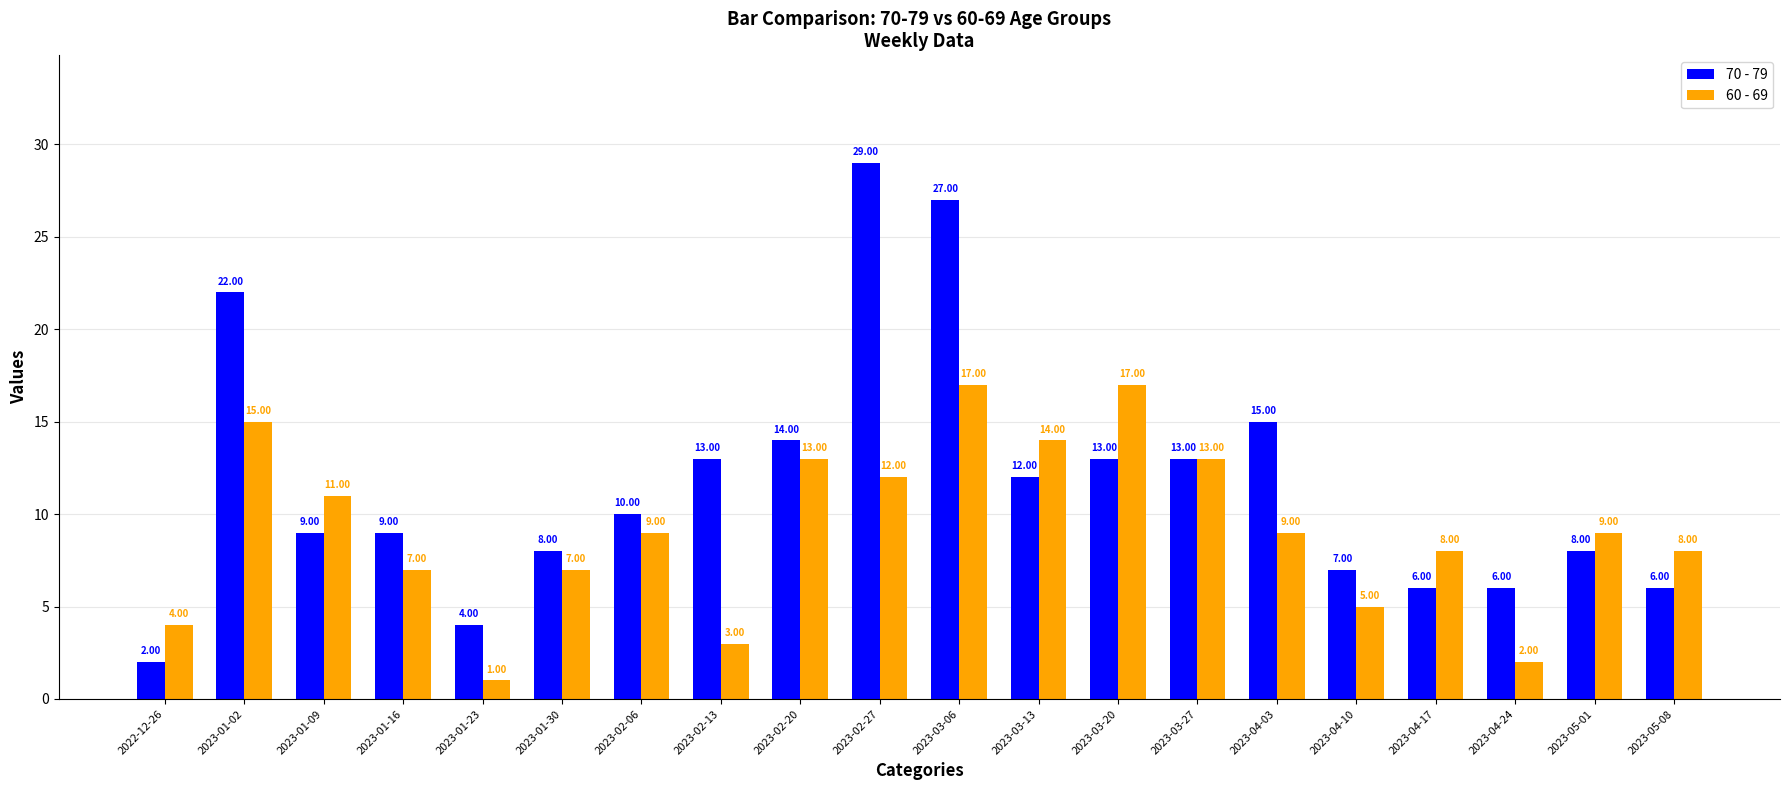

How many bars are there in total?

40